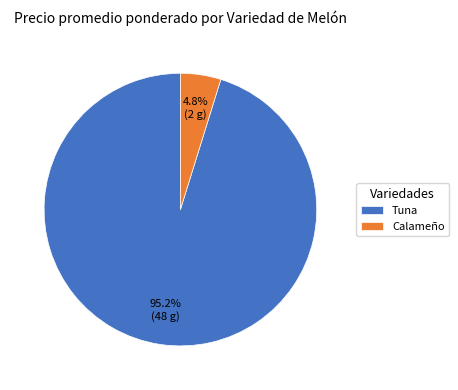

What is the total percentage of Calameño and Tuna?

100.0%